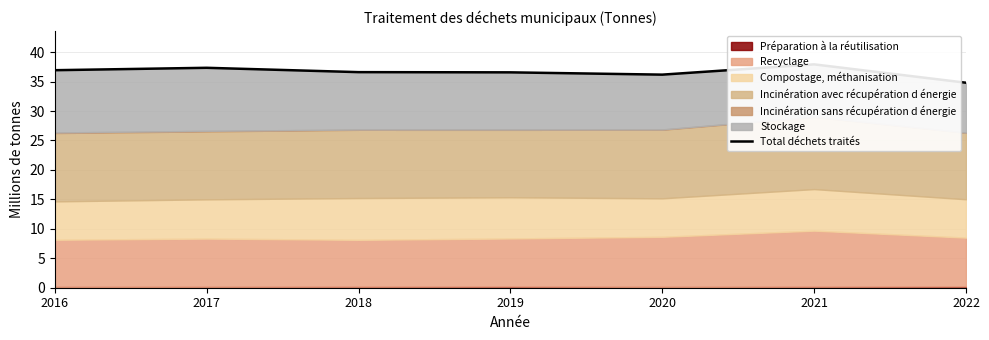

Is it true that the value at 2017 is 8.6?

False